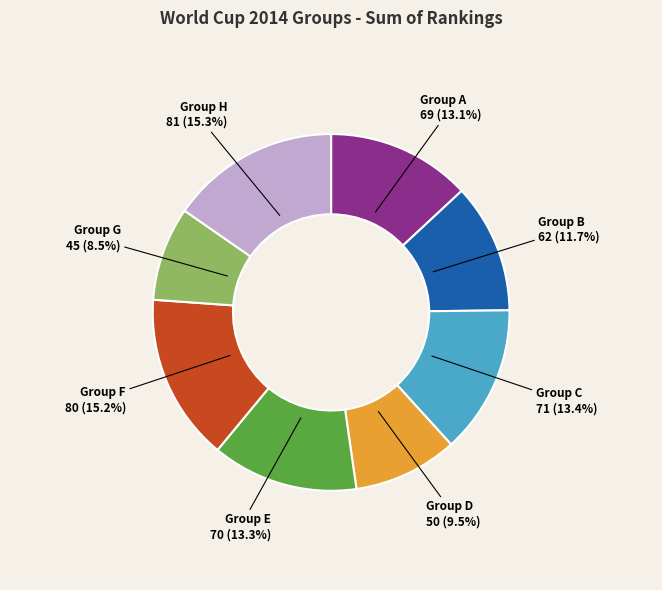

Combined, do Group B and Group A account for over 50%?

No